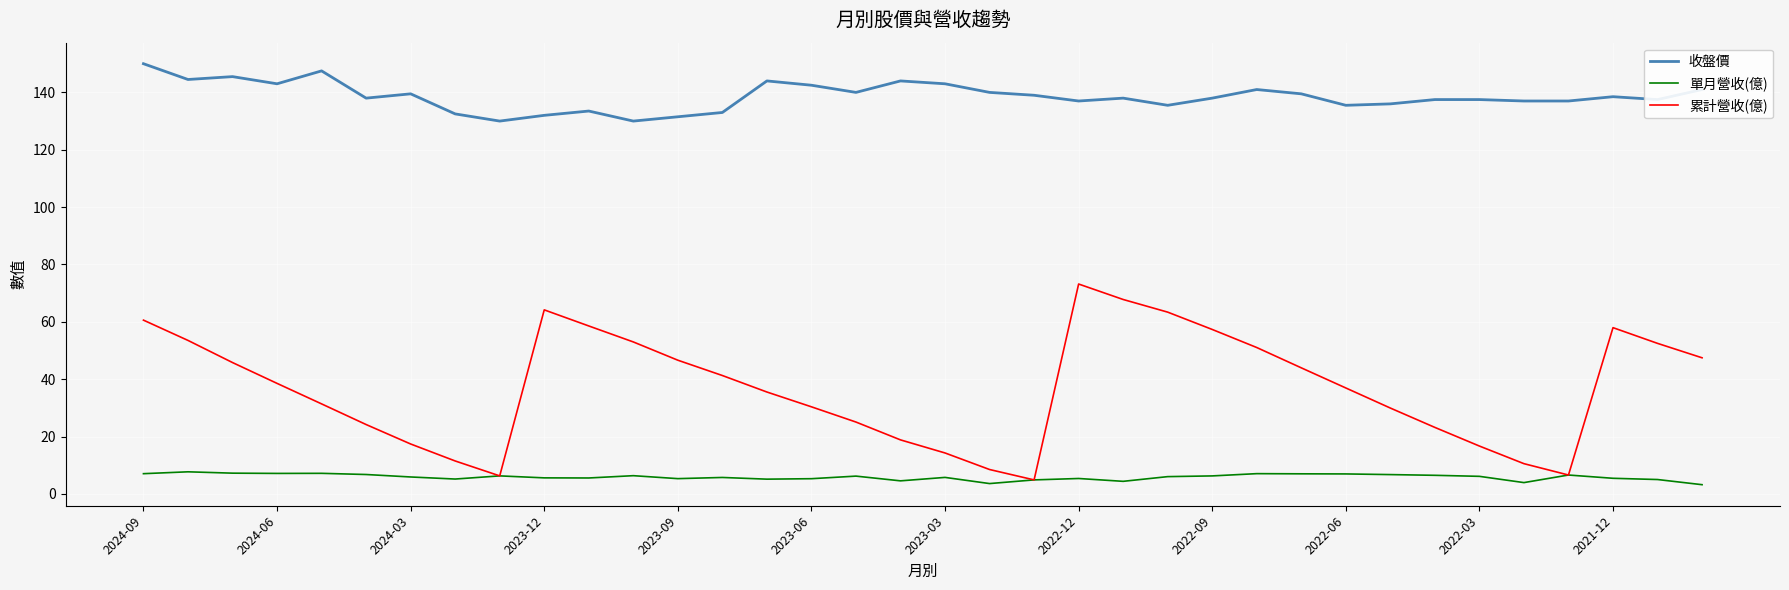

Does the chart have visible grid lines?

Yes